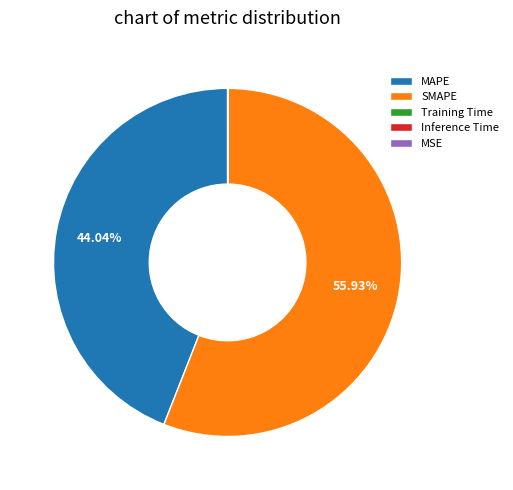

What is the largest slice in the pie chart?

SMAPE